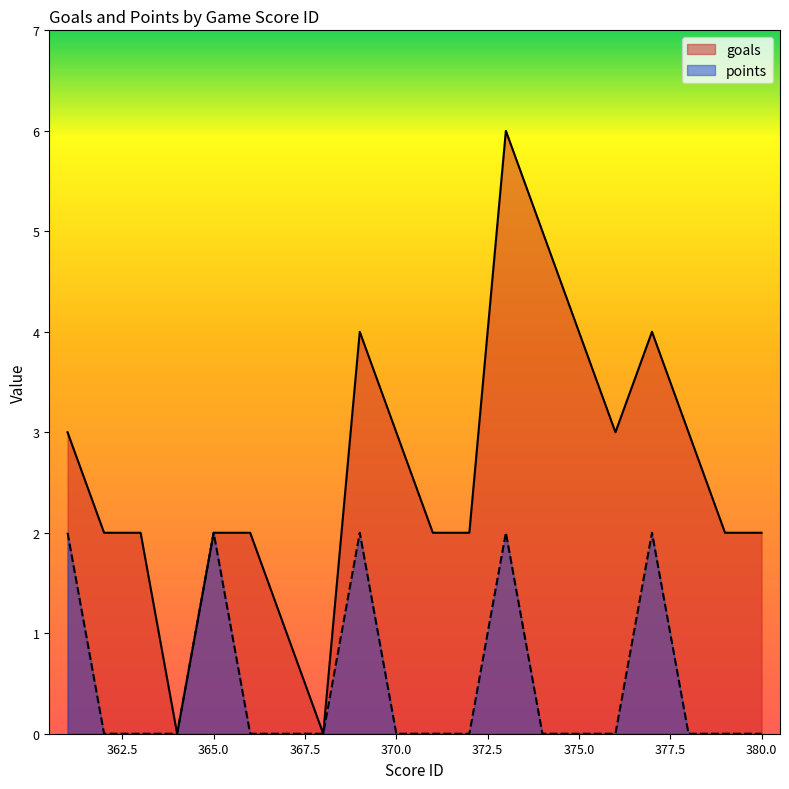

Reading left to right, transcribe all the data shown in this chart.

goals: 361=3	362=2	363=2	364=0	365=2	366=2	367=1	368=0	369=4	370=3	371=2	372=2	373=6	374=5	375=4	376=3	377=4	378=3	379=2	380=2
points: 361=2	362=0	363=0	364=0	365=2	366=0	367=0	368=0	369=2	370=0	371=0	372=0	373=2	374=0	375=0	376=0	377=2	378=0	379=0	380=0